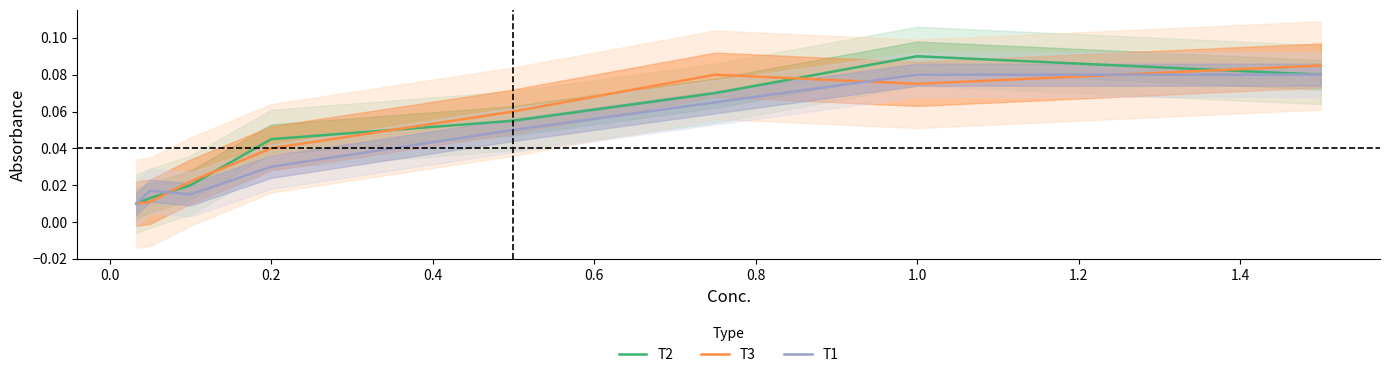

Which category has the highest value in the T2 series?

1.0